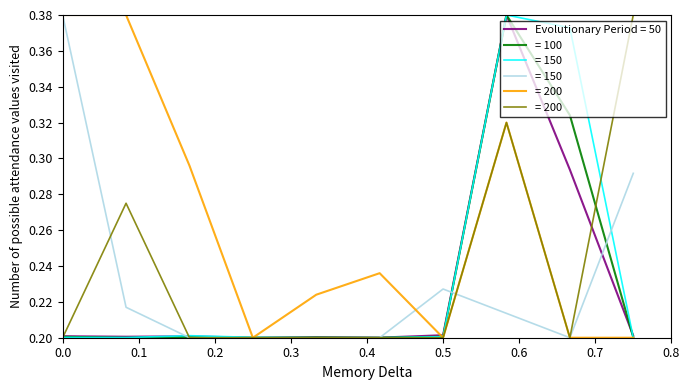

How many distinct data groups are displayed?

6